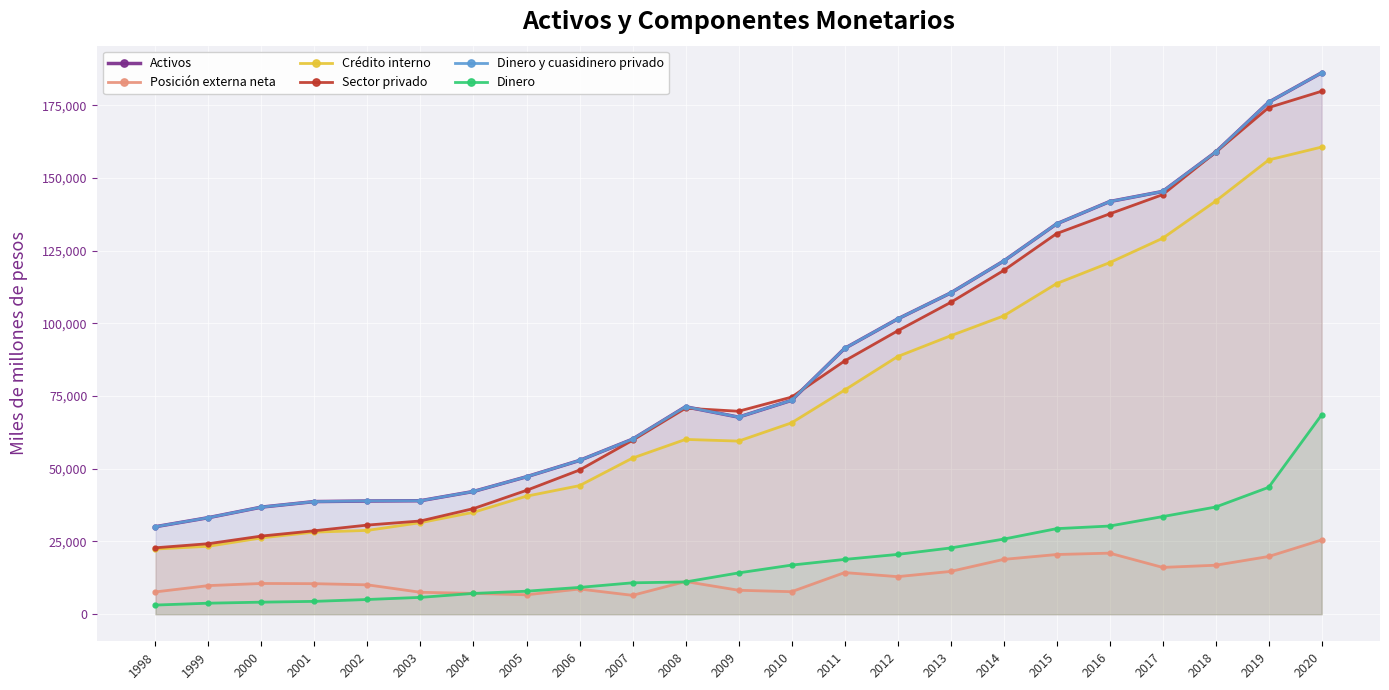

What value does the Sector privado series have at 2002, to the nearest 10?

30650